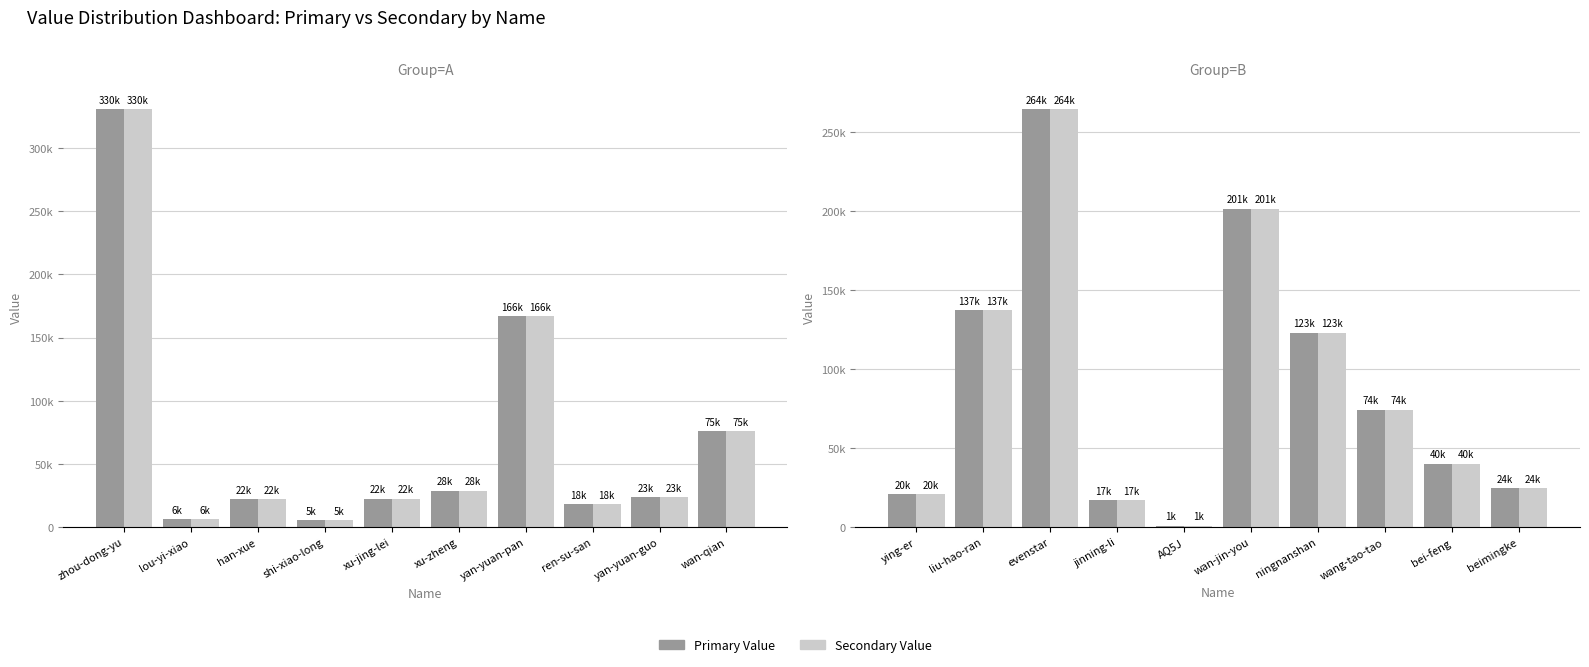

How many bars are there in each group?

2